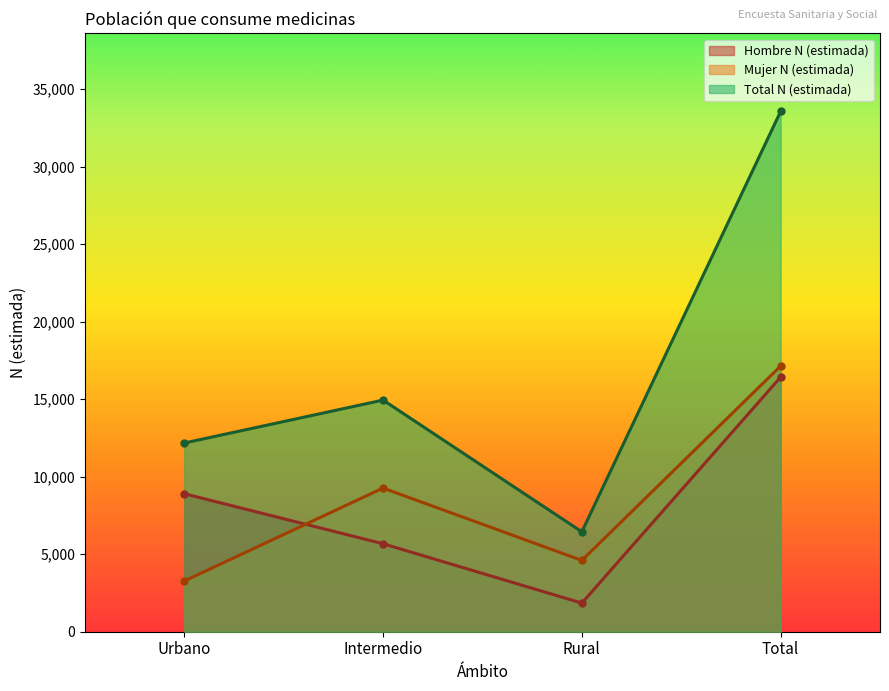

What is the sum of the Mujer N (estimada) values at Urbano and Rural?

7872